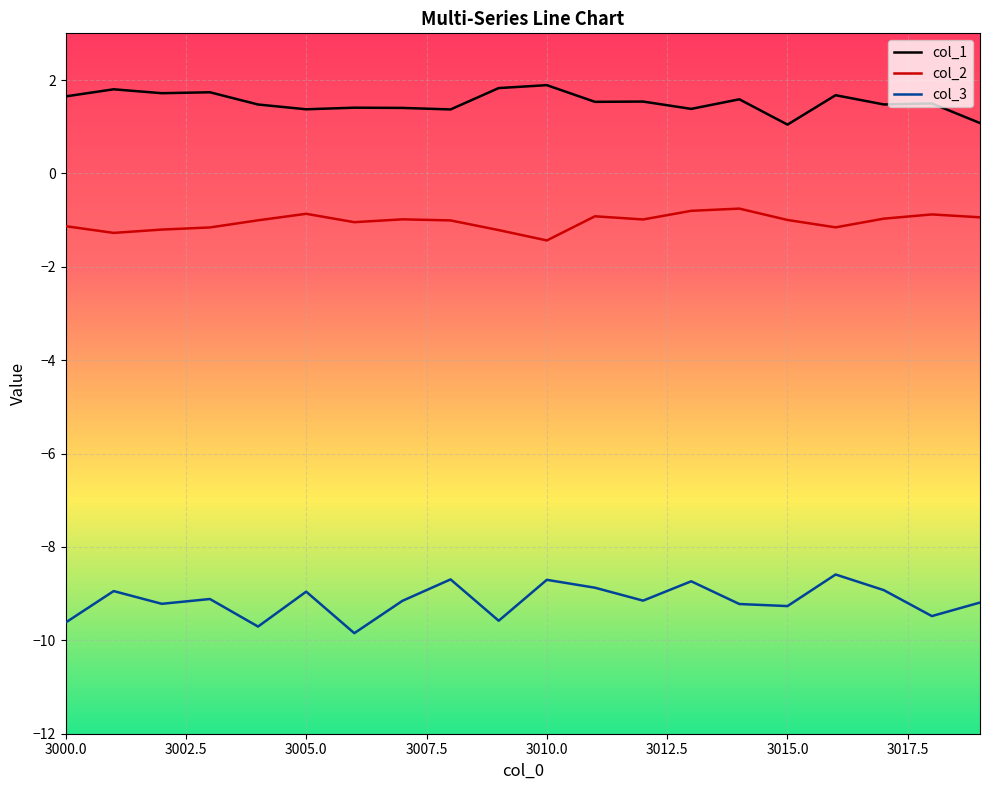

What is the minimum value for col_3?

-9.8